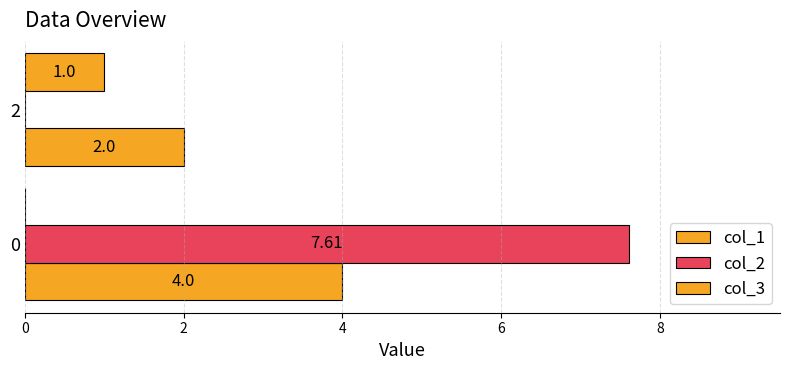

How many values in col_2 are above zero?

1